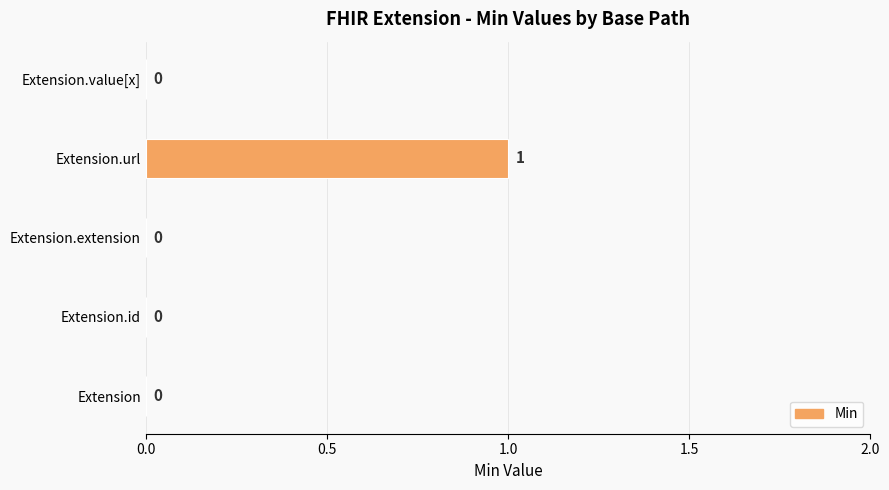

Is it true that the value at Extension.value[x] is 0?

True